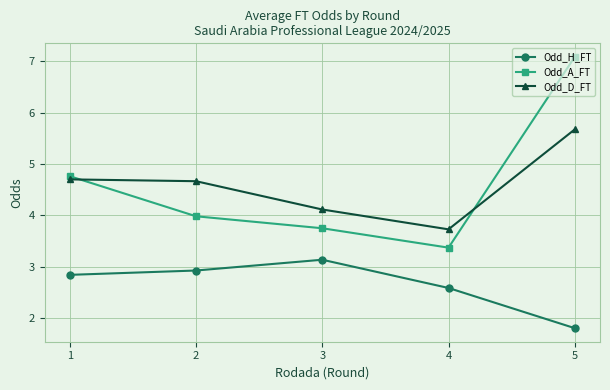

Where is the first local minimum for Odd_D_FT?

4